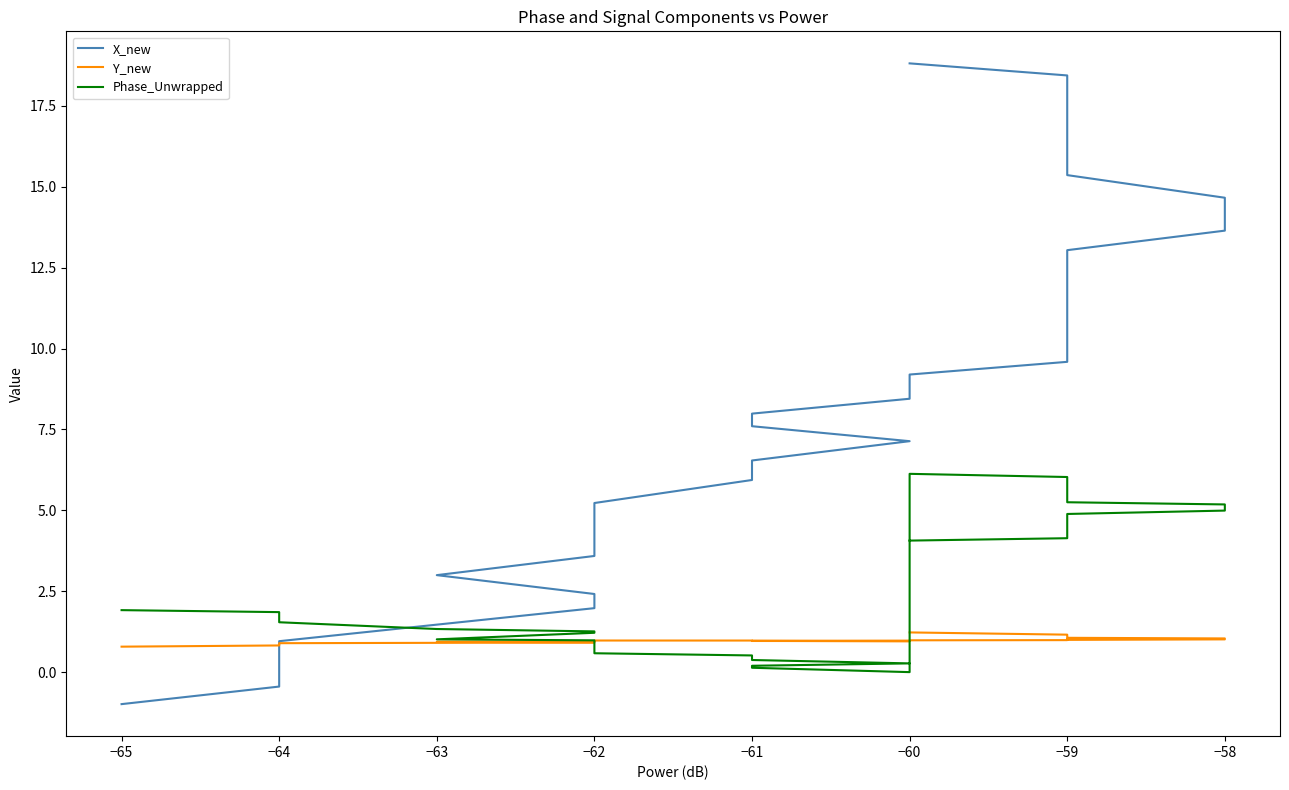

What is the difference between the second highest and second lowest values in the Y_new series?

0.3